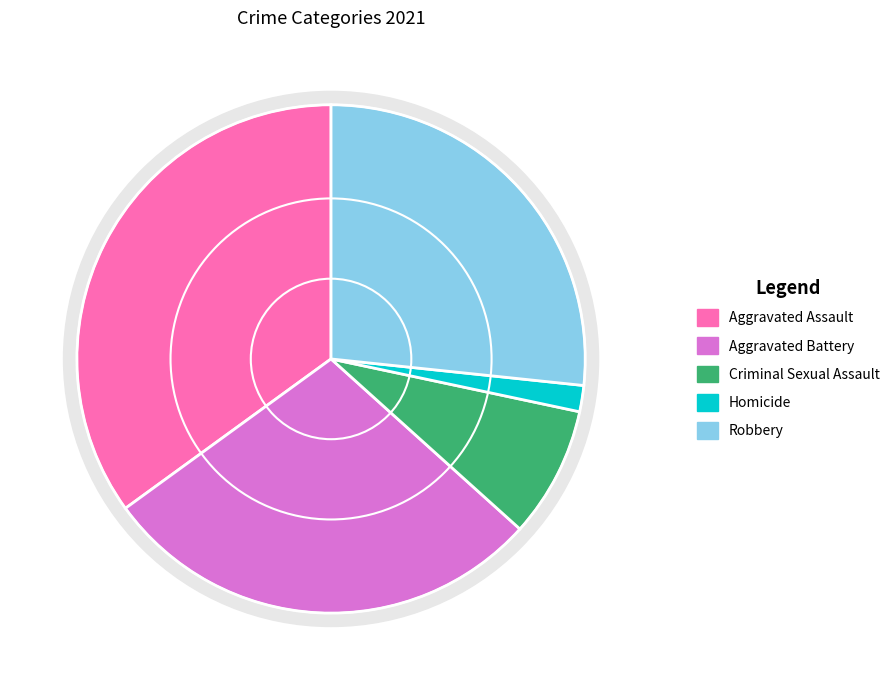

Is there a majority slice in this chart?

No